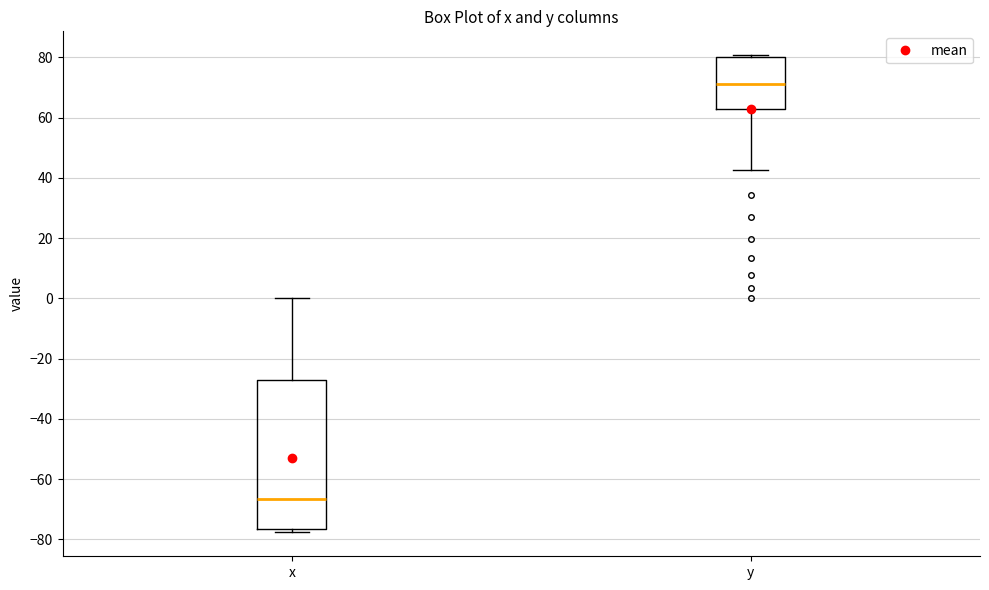

Reading left to right, transcribe this box plot: for each box, give where its median line is, the range the box spans, and where its two whiskers end, as read against the y-axis. The values are not printed on the chart, so give them approximately, as read against the axis.

x: median -66, box -76 to -28, whiskers -78 to 0
y: median 72, box 62 to 80, whiskers 42 to 80